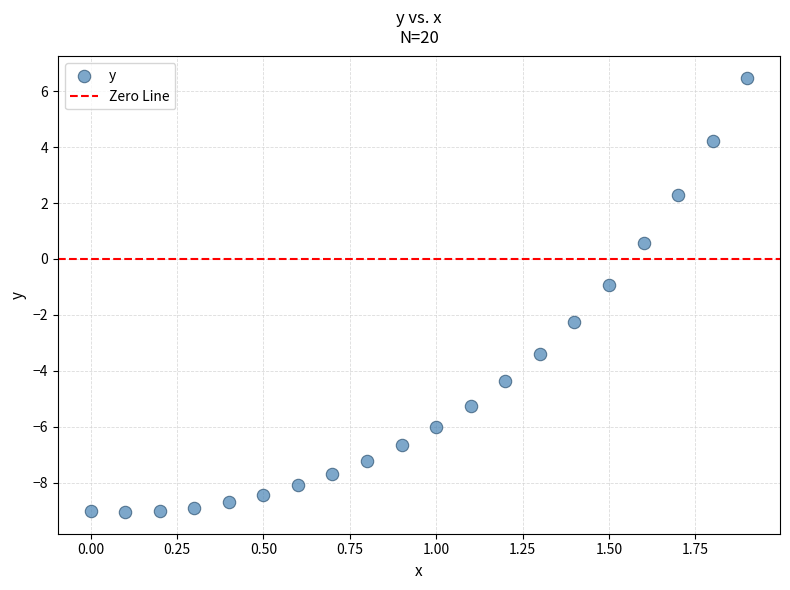

What is the range of Y values (max minus min)?

15.5